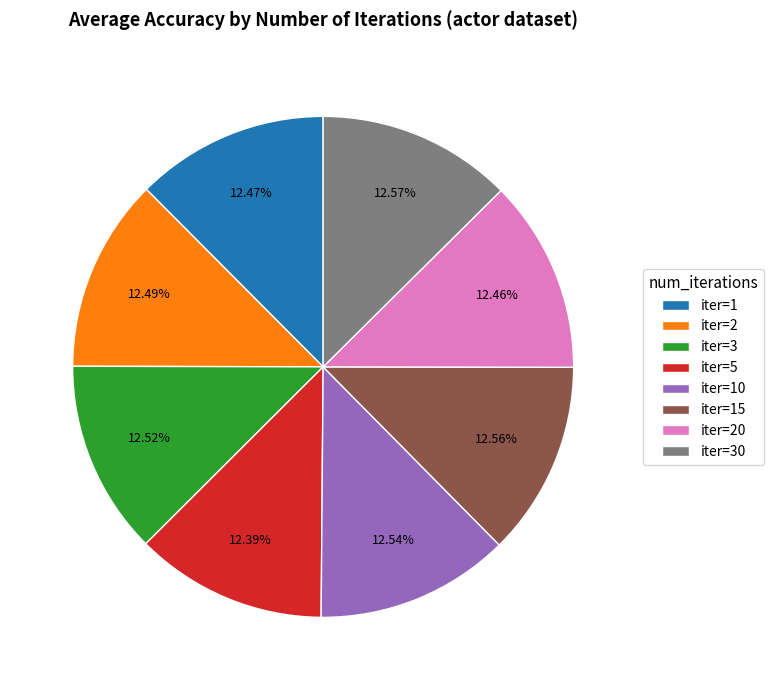

Does iter=1 represent more than half of the total?

No